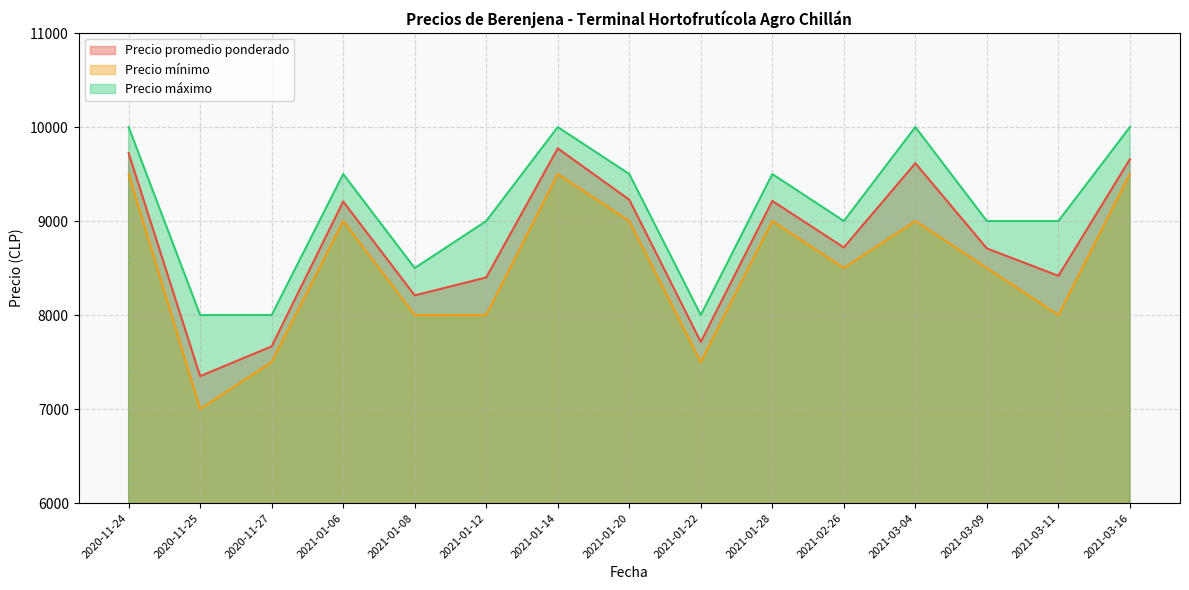

Reading left to right, list all the values displayed in this chart.

Precio promedio ponderado: 9722	7350	7667	9208	8209	8400	9773	9227	7714	9214	8719	9615	8709	8417	9658
Precio mínimo: 9500	7000	7500	9000	8000	8000	9500	9000	7500	9000	8500	9000	8500	8000	9500
Precio máximo: 10000	8000	8000	9500	8500	9000	10000	9500	8000	9500	9000	10000	9000	9000	10000